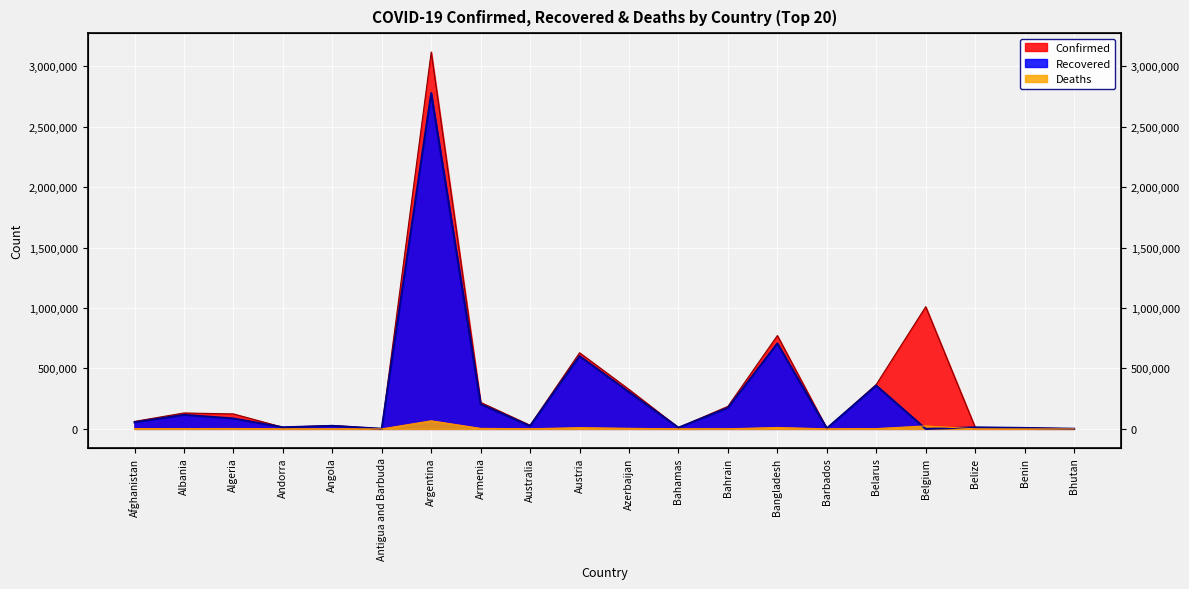

What is the highest value of the Deaths series?

66872